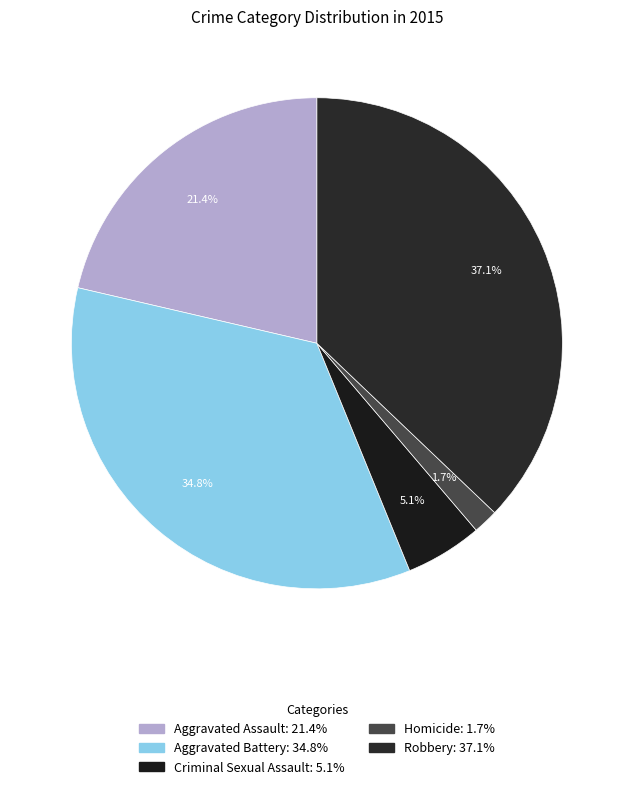

To the nearest percent, what portion does Aggravated Assault represent?

21%